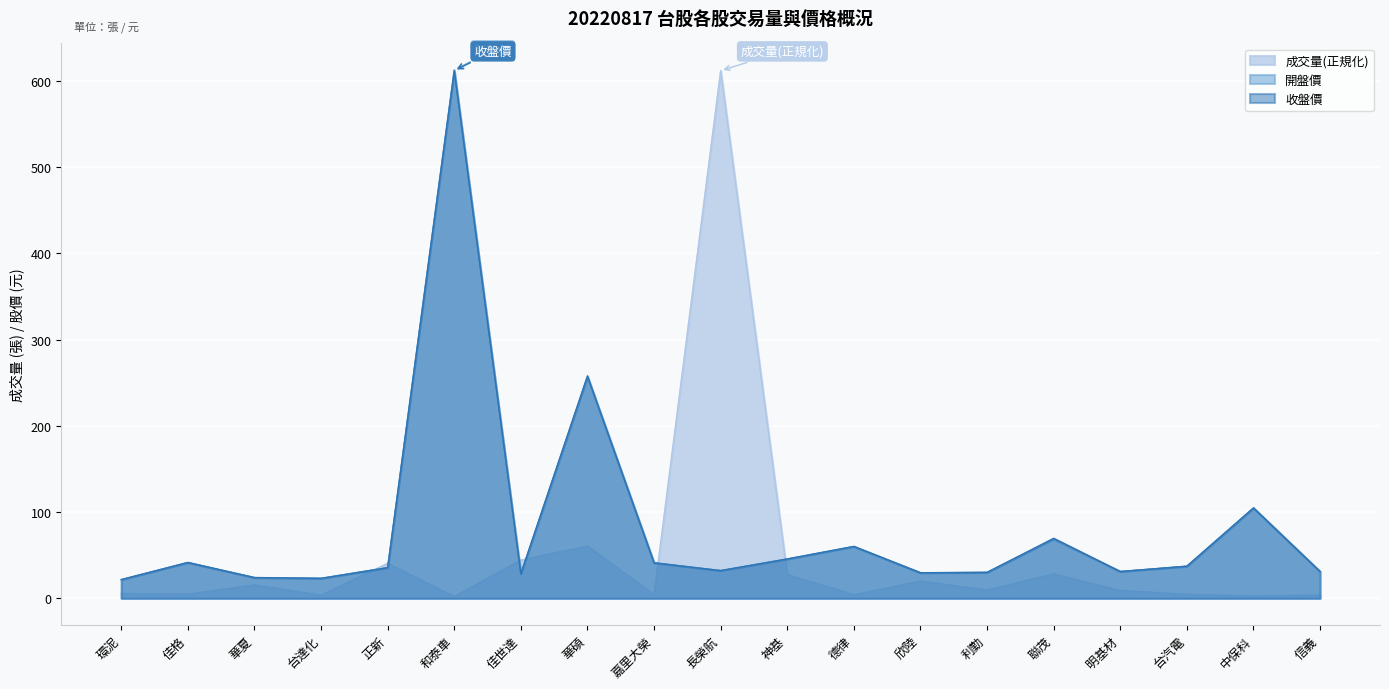

How many values in the close series are below 35?

9